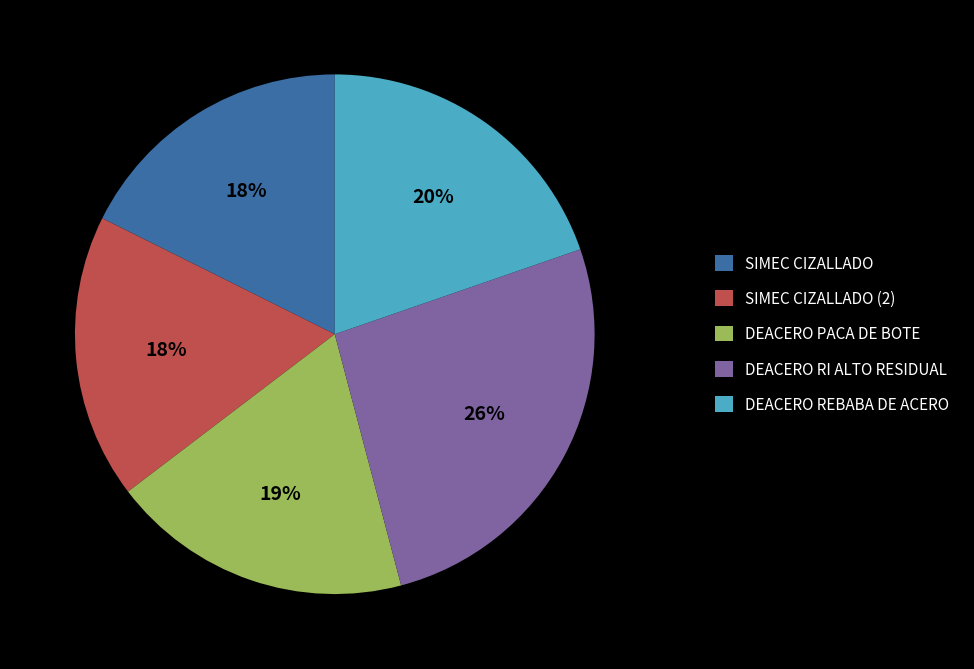

The DEACERO REBABA DE ACERO slice represents 12% of the pie. True or false?

False